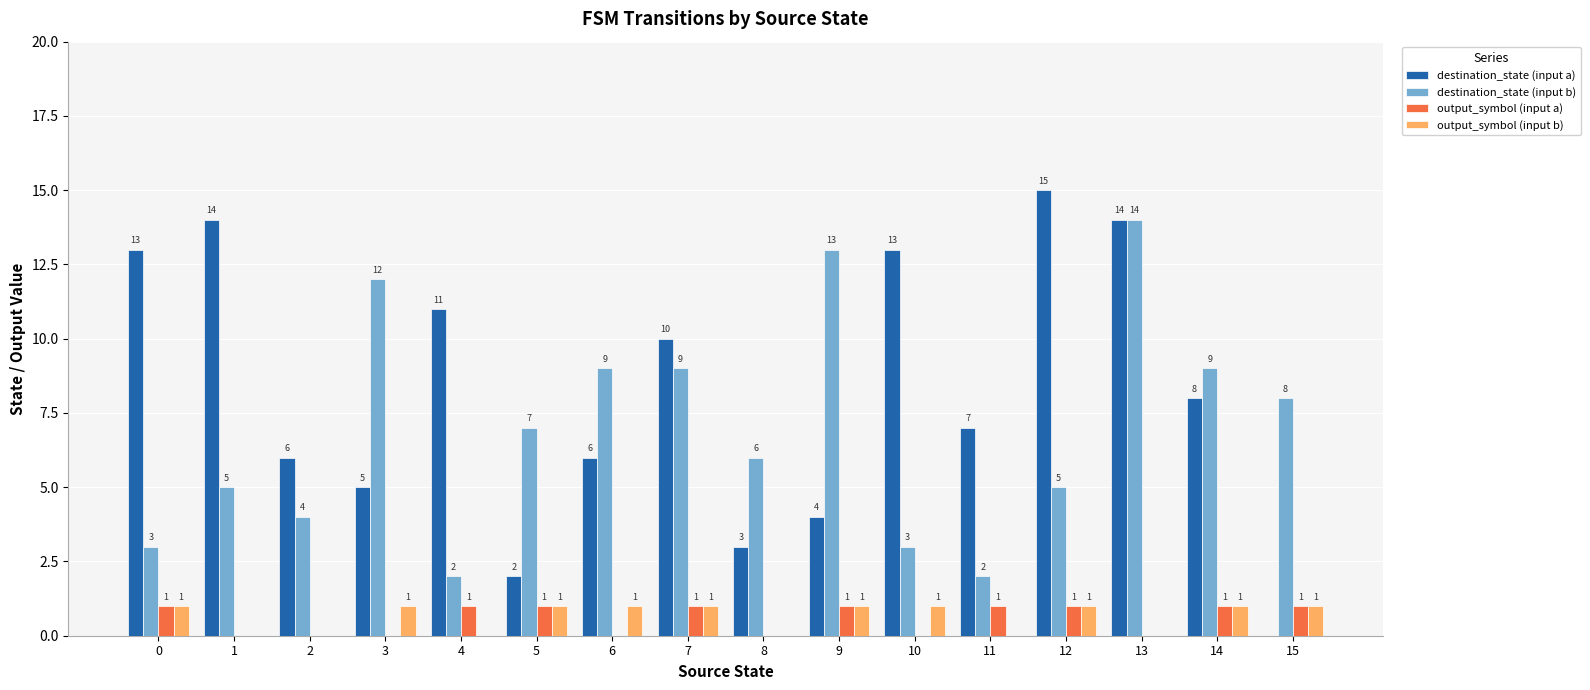

At which category is the sum across all series the highest?

13